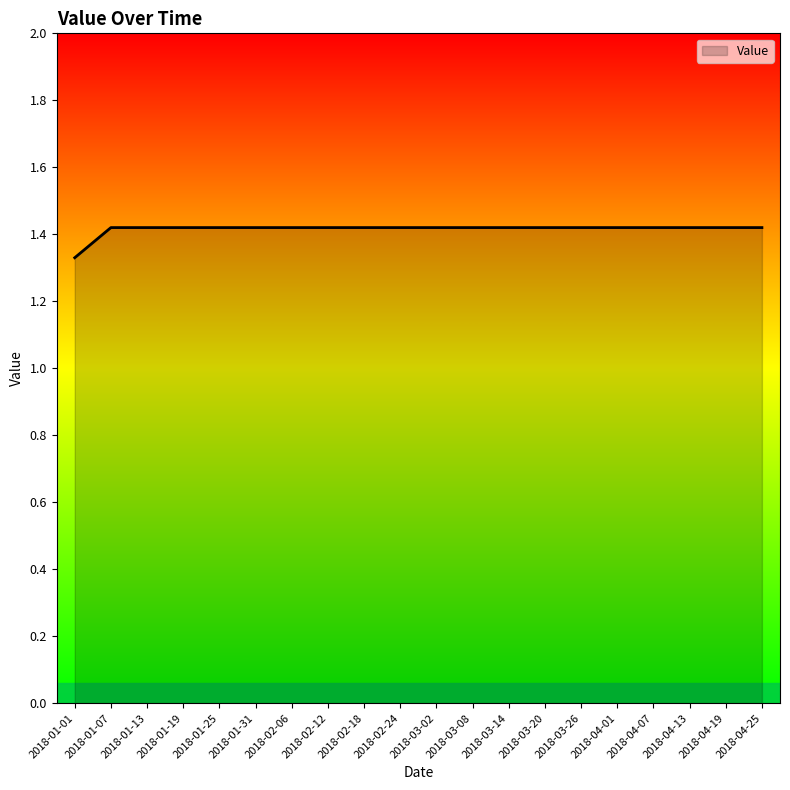

True or false: the data shows 2.0 at 2018-04-13.

False